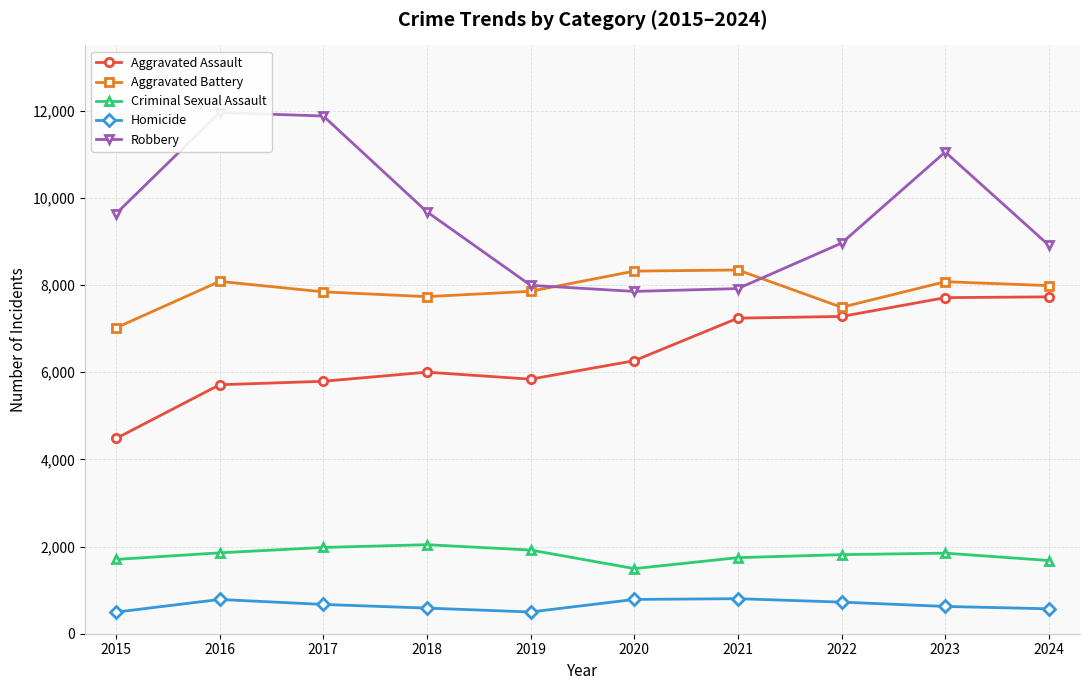

What are all the series names shown in the legend?

Aggravated Assault, Aggravated Battery, Criminal Sexual Assault, Homicide, Robbery